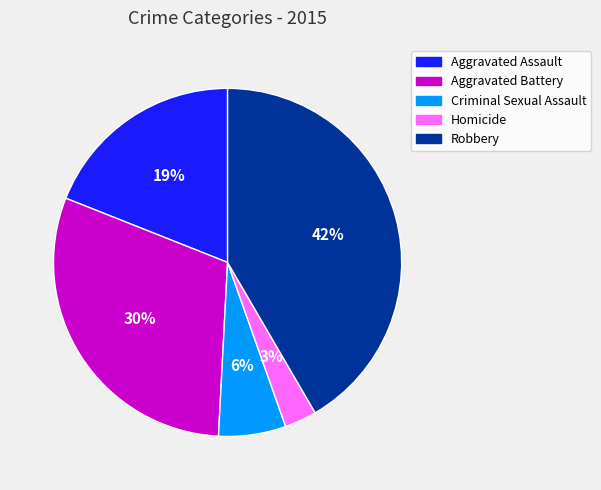

Does Homicide represent more than half of the total?

No